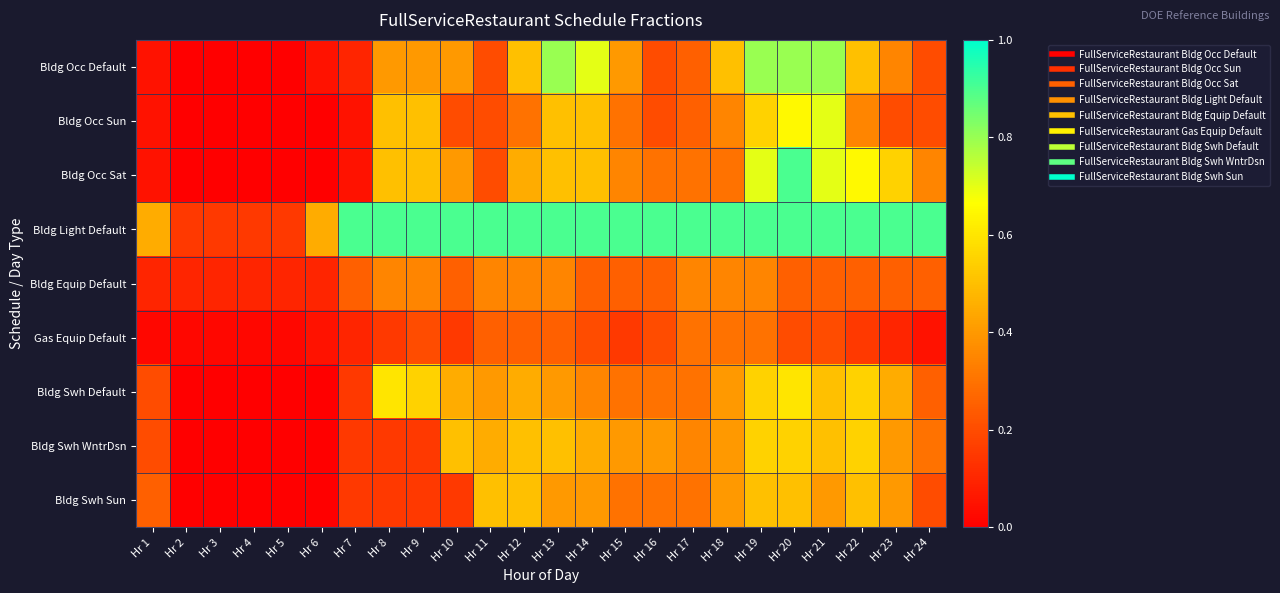

Reading right to left, extract all data points from this chart.

Bldg Occ Default: Hr 24=0.2	Hr 23=0.3	Hr 22=0.5	Hr 21=0.8	Hr 20=0.8	Hr 19=0.8	Hr 18=0.5	Hr 17=0.2	Hr 16=0.2	Hr 15=0.4	Hr 14=0.7	Hr 13=0.8	Hr 12=0.5	Hr 11=0.2	Hr 10=0.4	Hr 9=0.4	Hr 8=0.4	Hr 7=0.1	Hr 6=0.1	Hr 5=0.0	Hr 4=0.0	Hr 3=0.0	Hr 2=0.0	Hr 1=0.1
Bldg Occ Sun: Hr 24=0.2	Hr 23=0.2	Hr 22=0.3	Hr 21=0.7	Hr 20=0.7	Hr 19=0.6	Hr 18=0.3	Hr 17=0.2	Hr 16=0.2	Hr 15=0.3	Hr 14=0.5	Hr 13=0.5	Hr 12=0.3	Hr 11=0.2	Hr 10=0.2	Hr 9=0.5	Hr 8=0.5	Hr 7=0.1	Hr 6=0.0	Hr 5=0.0	Hr 4=0.0	Hr 3=0.0	Hr 2=0.0	Hr 1=0.1
Bldg Occ Sat: Hr 24=0.3	Hr 23=0.6	Hr 22=0.7	Hr 21=0.7	Hr 20=0.9	Hr 19=0.7	Hr 18=0.3	Hr 17=0.3	Hr 16=0.3	Hr 15=0.3	Hr 14=0.5	Hr 13=0.5	Hr 12=0.5	Hr 11=0.2	Hr 10=0.4	Hr 9=0.5	Hr 8=0.5	Hr 7=0.1	Hr 6=0.0	Hr 5=0.0	Hr 4=0.0	Hr 3=0.0	Hr 2=0.0	Hr 1=0.1
Bldg Light Default: Hr 24=0.9	Hr 23=0.9	Hr 22=0.9	Hr 21=0.9	Hr 20=0.9	Hr 19=0.9	Hr 18=0.9	Hr 17=0.9	Hr 16=0.9	Hr 15=0.9	Hr 14=0.9	Hr 13=0.9	Hr 12=0.9	Hr 11=0.9	Hr 10=0.9	Hr 9=0.9	Hr 8=0.9	Hr 7=0.9	Hr 6=0.5	Hr 5=0.1	Hr 4=0.1	Hr 3=0.1	Hr 2=0.1	Hr 1=0.5
Bldg Equip Default: Hr 24=0.2	Hr 23=0.2	Hr 22=0.2	Hr 21=0.2	Hr 20=0.2	Hr 19=0.3	Hr 18=0.3	Hr 17=0.3	Hr 16=0.2	Hr 15=0.2	Hr 14=0.2	Hr 13=0.3	Hr 12=0.3	Hr 11=0.3	Hr 10=0.2	Hr 9=0.3	Hr 8=0.3	Hr 7=0.2	Hr 6=0.1	Hr 5=0.1	Hr 4=0.1	Hr 3=0.1	Hr 2=0.1	Hr 1=0.1
Gas Equip Default: Hr 24=0.1	Hr 23=0.1	Hr 22=0.1	Hr 21=0.2	Hr 20=0.2	Hr 19=0.3	Hr 18=0.3	Hr 17=0.3	Hr 16=0.2	Hr 15=0.1	Hr 14=0.2	Hr 13=0.2	Hr 12=0.2	Hr 11=0.2	Hr 10=0.1	Hr 9=0.2	Hr 8=0.1	Hr 7=0.1	Hr 6=0.1	Hr 5=0.0	Hr 4=0.0	Hr 3=0.0	Hr 2=0.0	Hr 1=0.0
Bldg Swh Default: Hr 24=0.2	Hr 23=0.5	Hr 22=0.6	Hr 21=0.5	Hr 20=0.6	Hr 19=0.6	Hr 18=0.4	Hr 17=0.3	Hr 16=0.3	Hr 15=0.3	Hr 14=0.3	Hr 13=0.4	Hr 12=0.5	Hr 11=0.4	Hr 10=0.5	Hr 9=0.6	Hr 8=0.6	Hr 7=0.1	Hr 6=0.0	Hr 5=0.0	Hr 4=0.0	Hr 3=0.0	Hr 2=0.0	Hr 1=0.2
Bldg Swh WntrDsn: Hr 24=0.3	Hr 23=0.4	Hr 22=0.6	Hr 21=0.5	Hr 20=0.6	Hr 19=0.6	Hr 18=0.4	Hr 17=0.3	Hr 16=0.4	Hr 15=0.4	Hr 14=0.5	Hr 13=0.5	Hr 12=0.5	Hr 11=0.5	Hr 10=0.5	Hr 9=0.1	Hr 8=0.1	Hr 7=0.1	Hr 6=0.0	Hr 5=0.0	Hr 4=0.0	Hr 3=0.0	Hr 2=0.0	Hr 1=0.2
Bldg Swh Sun: Hr 24=0.2	Hr 23=0.4	Hr 22=0.5	Hr 21=0.4	Hr 20=0.5	Hr 19=0.5	Hr 18=0.4	Hr 17=0.3	Hr 16=0.3	Hr 15=0.3	Hr 14=0.4	Hr 13=0.4	Hr 12=0.5	Hr 11=0.5	Hr 10=0.1	Hr 9=0.1	Hr 8=0.1	Hr 7=0.1	Hr 6=0.0	Hr 5=0.0	Hr 4=0.0	Hr 3=0.0	Hr 2=0.0	Hr 1=0.2